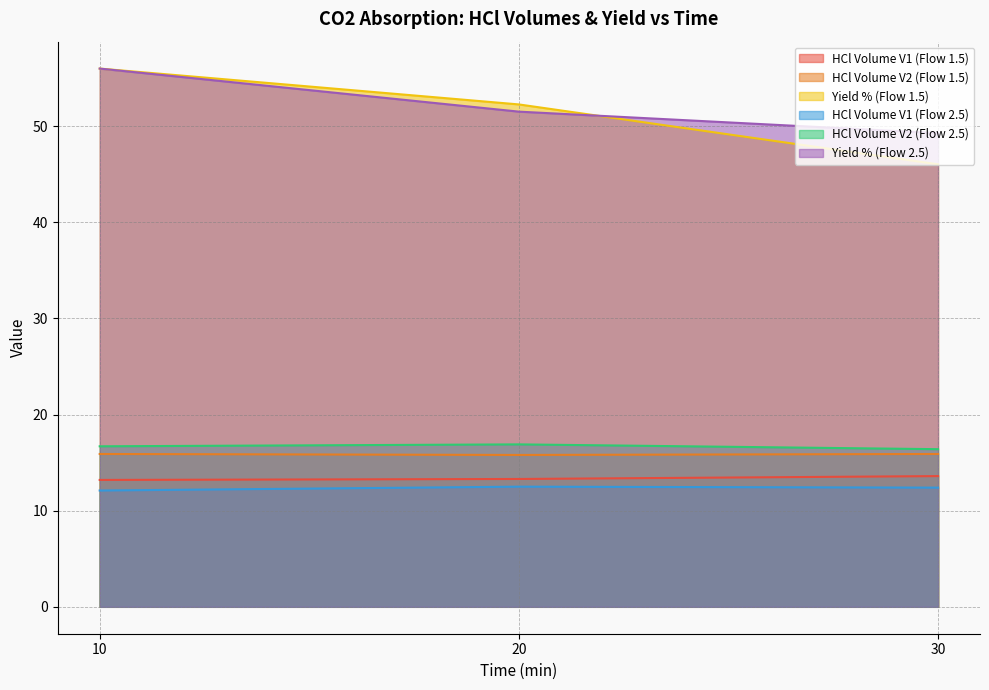

Reading right to left, what are all the values shown in this chart?

HCl Volume V1 (Flow 1.5): 30=13.6	20=13.3	10=13.2
HCl Volume V2 (Flow 1.5): 30=15.9	20=15.8	10=15.9
Yield % (Flow 1.5): 30=46.0	20=52.3	10=56.0
HCl Volume V1 (Flow 2.5): 30=12.4	20=12.5	10=12.1
HCl Volume V2 (Flow 2.5): 30=16.4	20=16.9	10=16.7
Yield % (Flow 2.5): 30=49.3	20=51.5	10=56.0